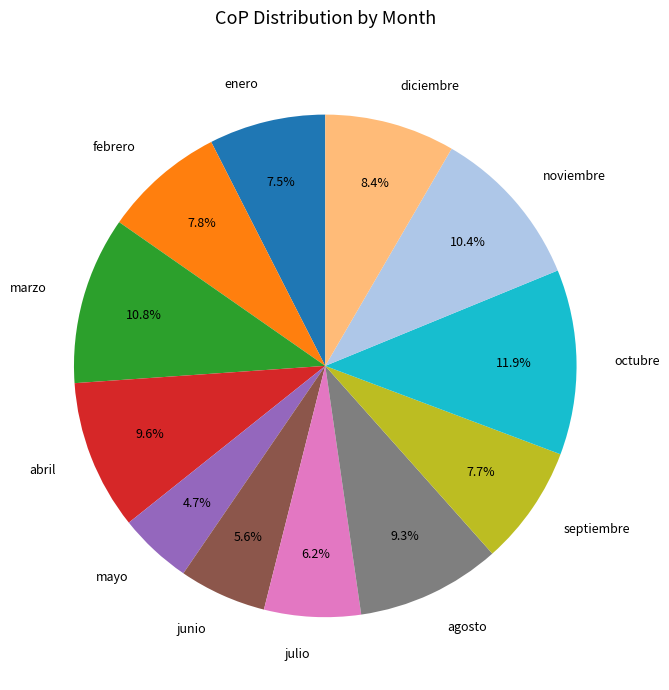

To the nearest percent, what is the combined percentage of noviembre and enero?

18%